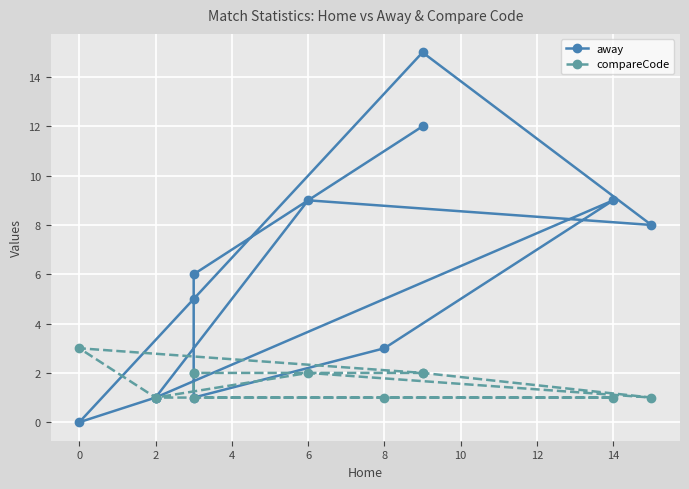

What are all the series names shown in the legend?

away, compareCode